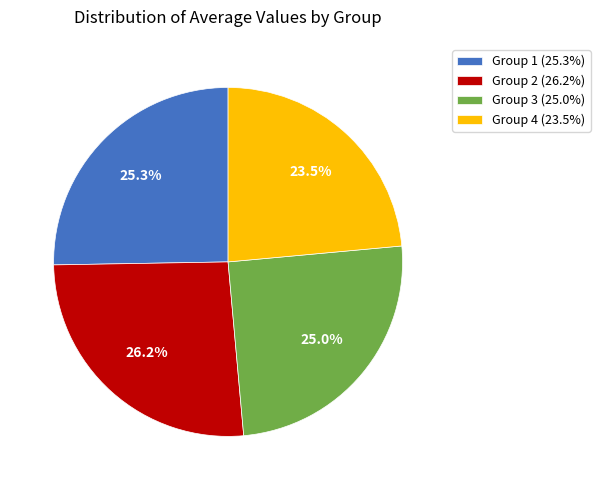

To the nearest percent, what is the difference between the largest and smallest slice percentages?

3%